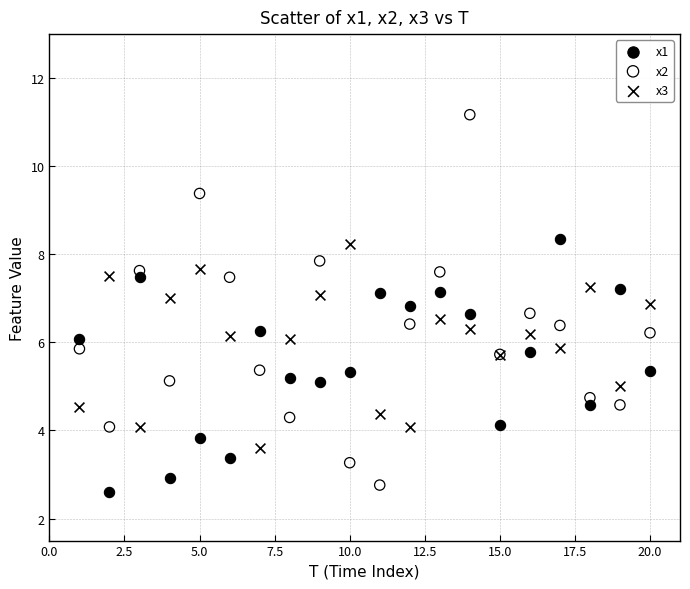

What is the X range (max minus min) for the scatter plot?

19.0